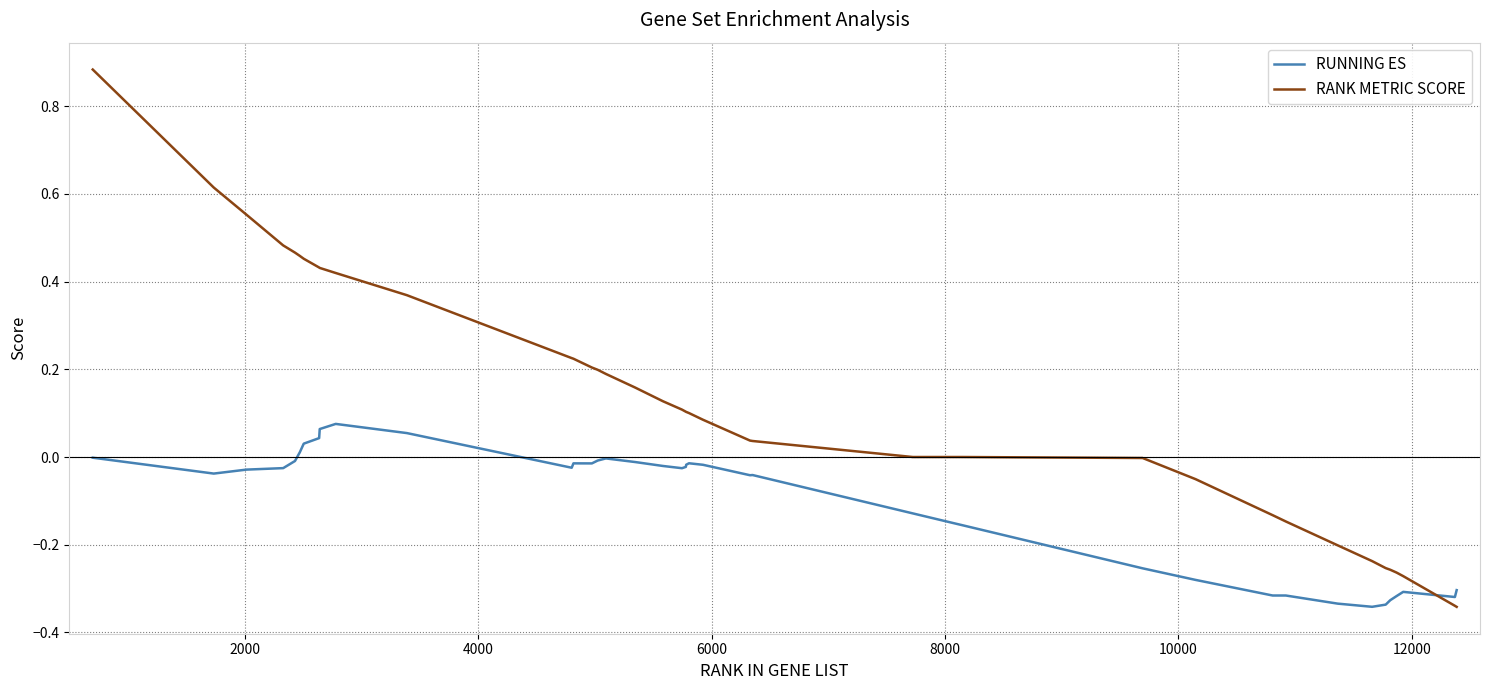

List the series in order of their peak value, lowest first.

RUNNING ES, RANK METRIC SCORE